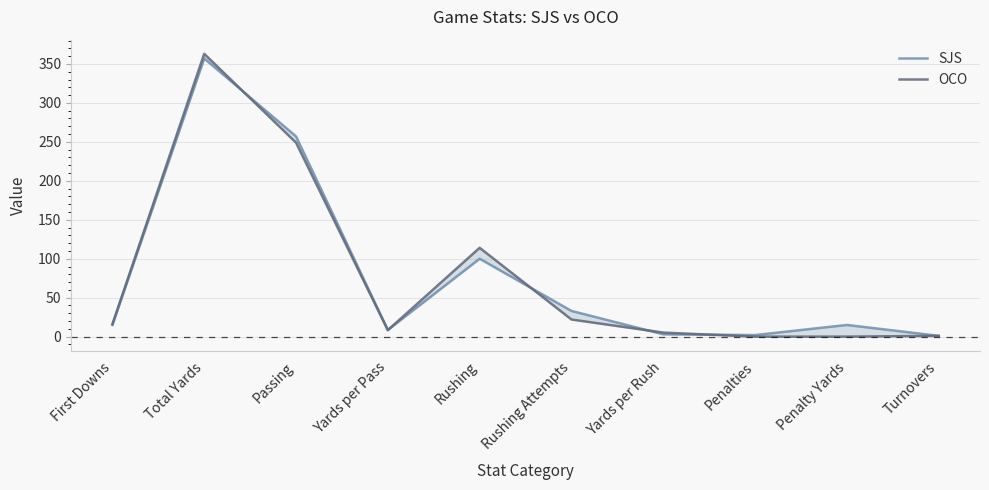

Reading left to right, extract all data points from this chart.

SJS: 15.0	357.0	257.0	8.6	100.0	33.0	3.0	2.0	15.0	1.0
OCO: 16.0	363.0	249.0	8.3	114.0	22.0	5.2	0.0	0.0	1.0